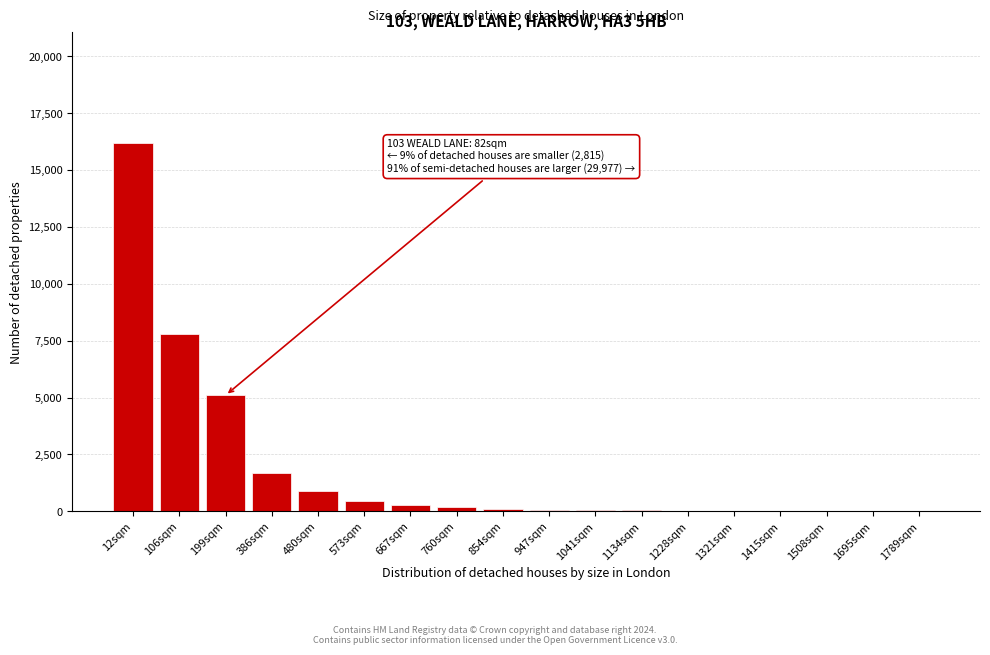

True or false: the data shows 40 at 1134sqm.

True